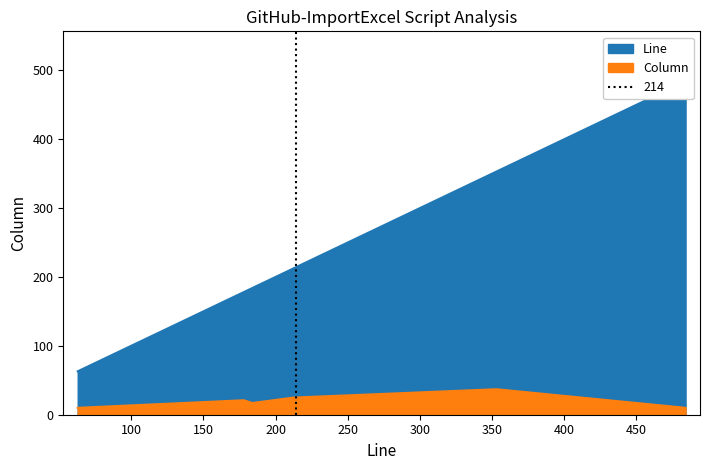

What is the smallest value displayed?

10